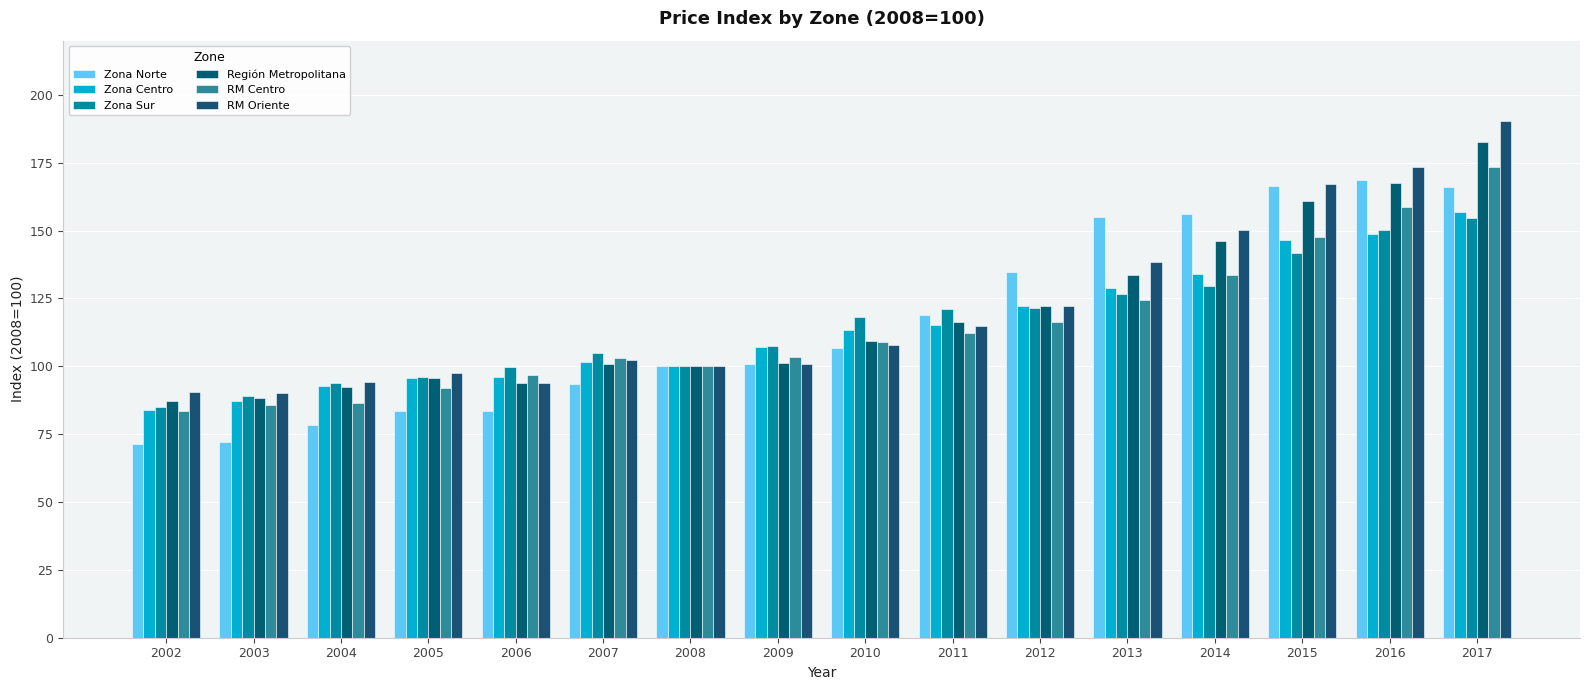

Rank the series by their maximum value, from lowest to highest.

Zona Sur, Zona Centro, Zona Norte, RM Centro, Región Metropolitana, RM Oriente